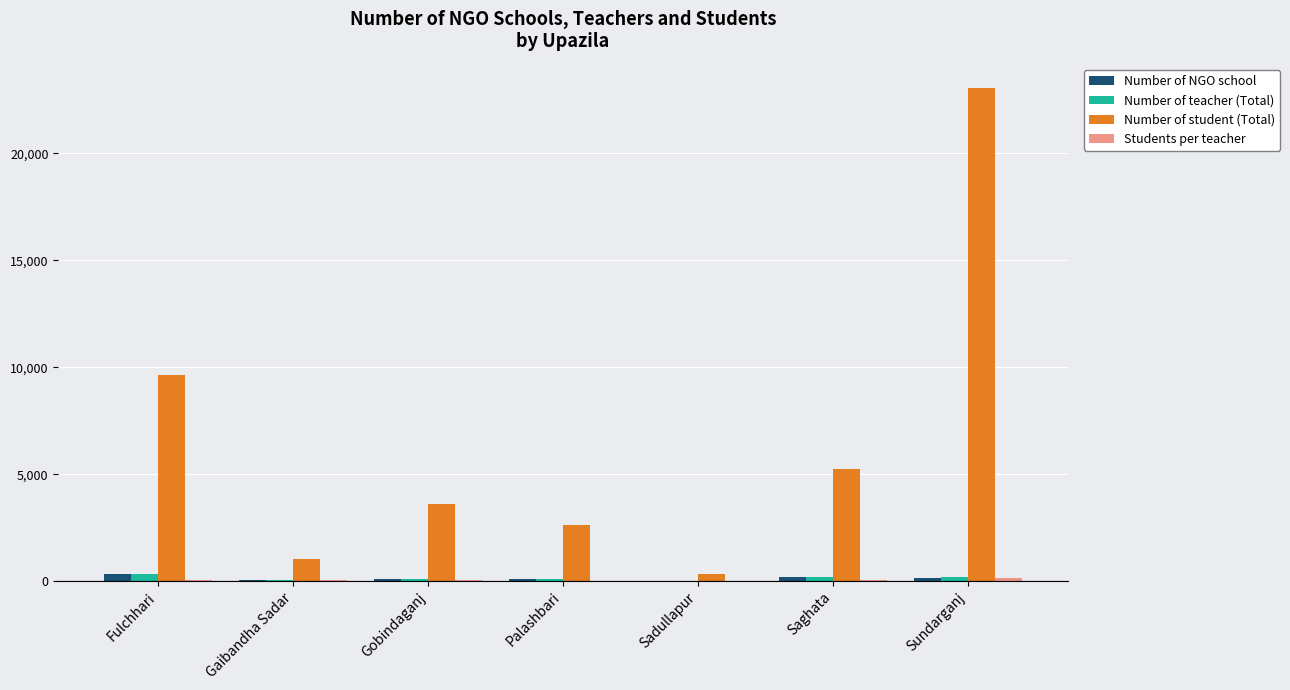

The Number of teacher (Total) series shows 24 at Sadullapur. True or false?

True